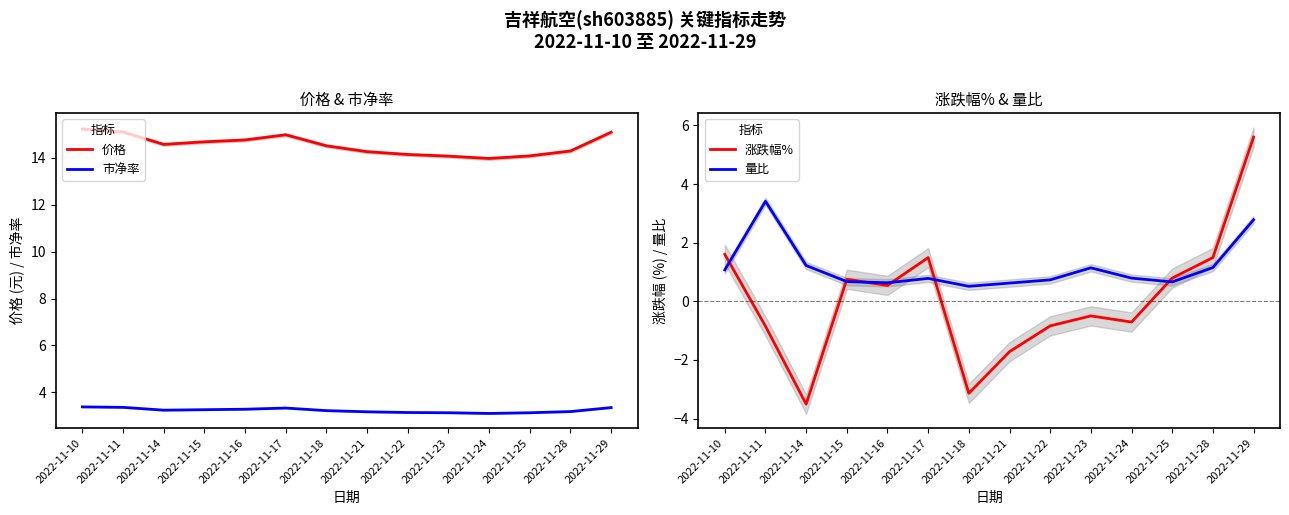

The 市净率 series shows 3.3 at 2022-11-15. True or false?

True